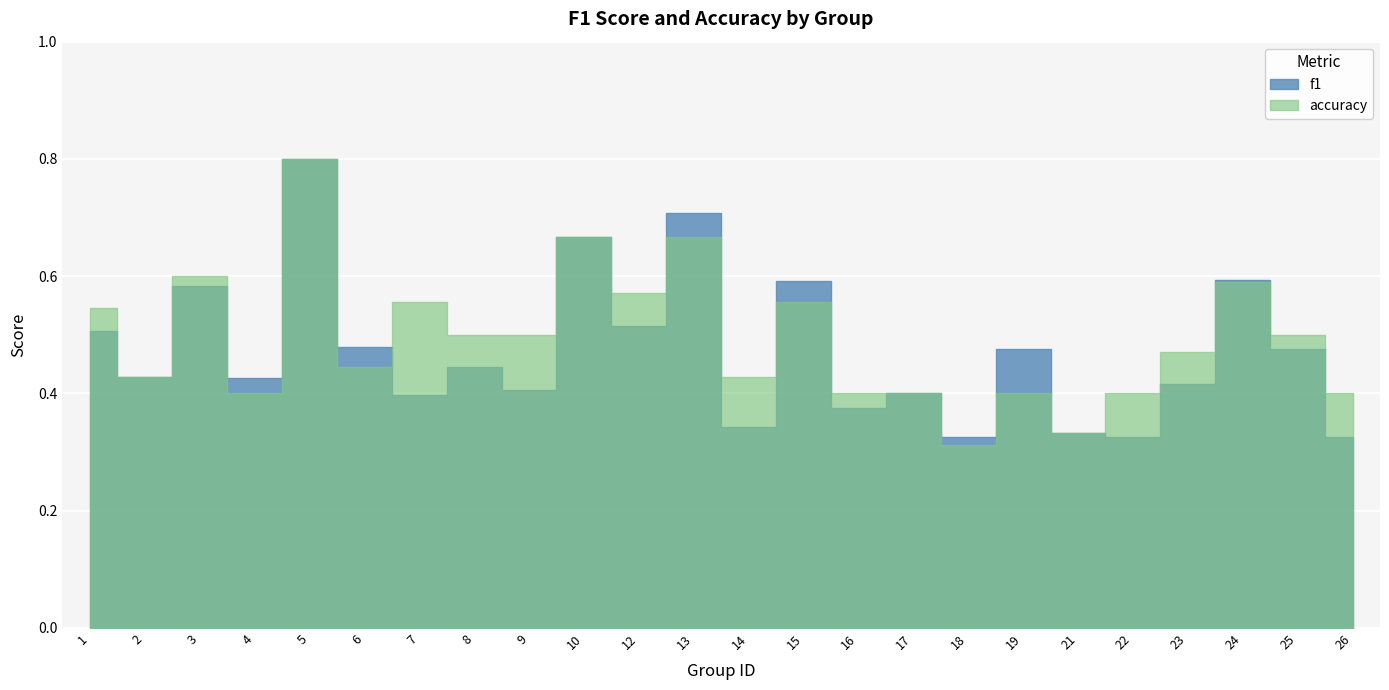

In accuracy, how many points are higher than both neighbors (excluding endpoints)?

8